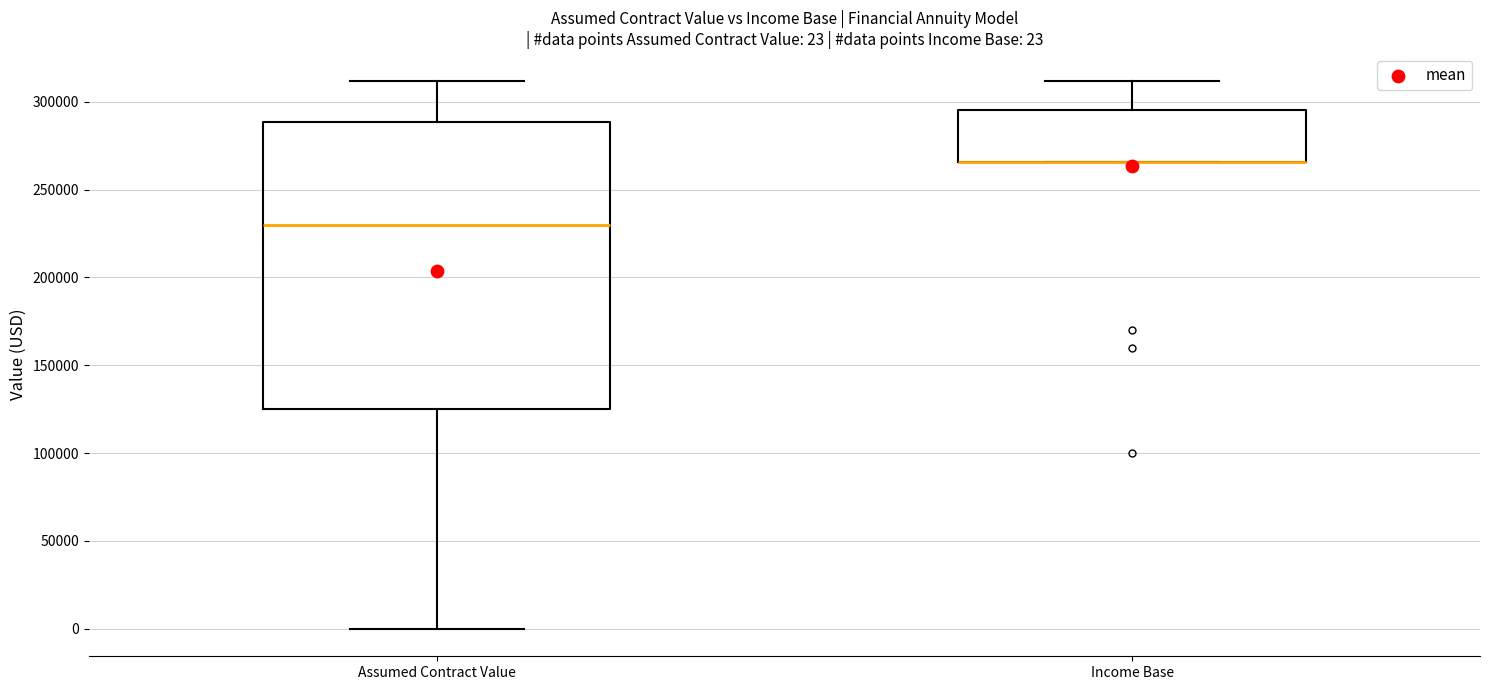

Comparing the boxes themselves (not the whiskers), which one is the tallest?

Assumed Contract Value